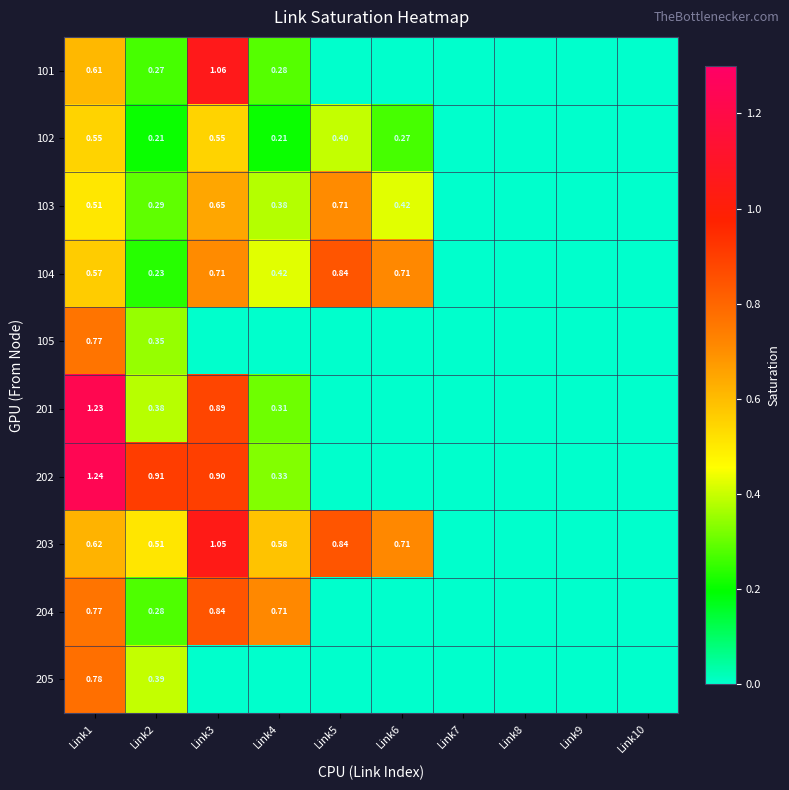

What is the maximum value shown in the chart?

1.2